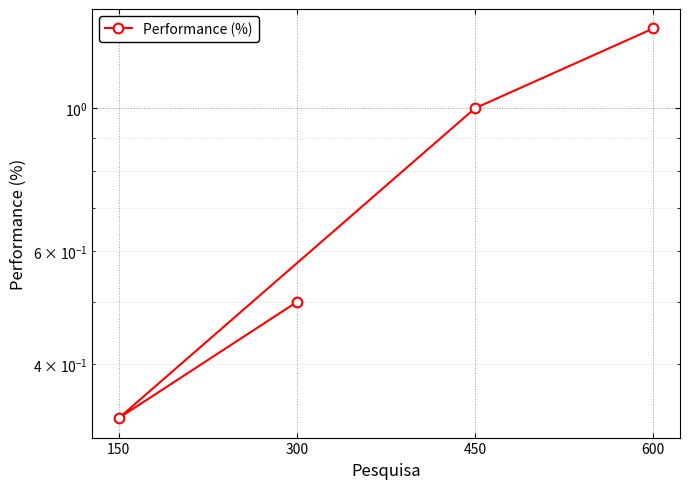

What is the sum of the values at 450 and 600?

2.3